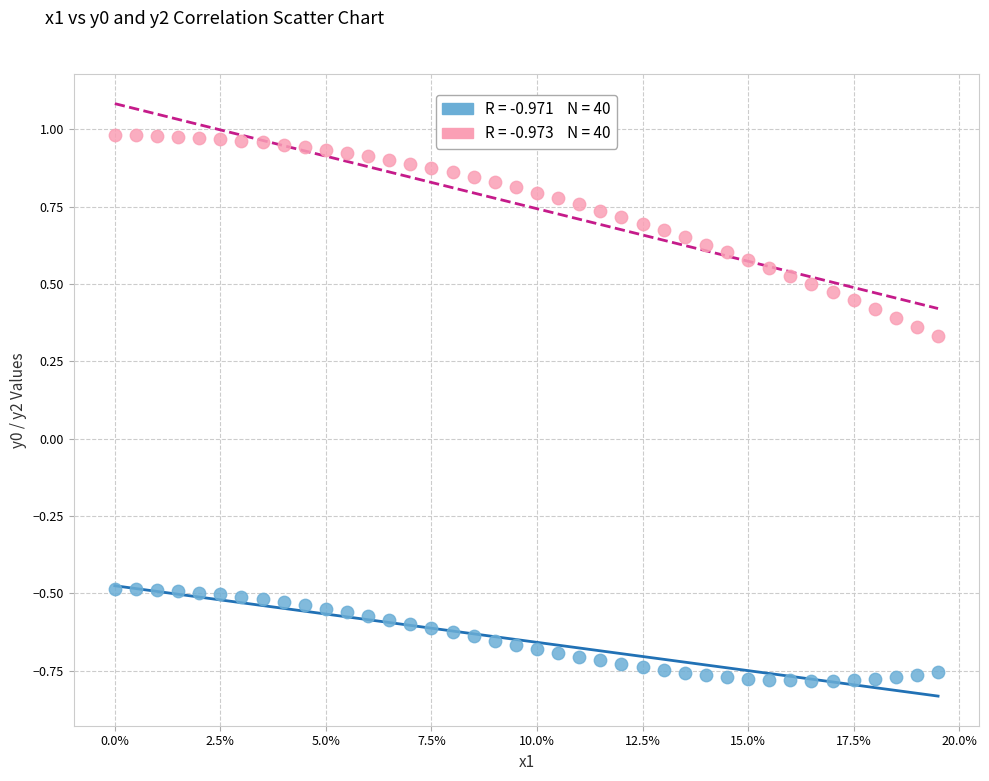

Across all data points, what is the range of Y values (max minus min)?

1.8